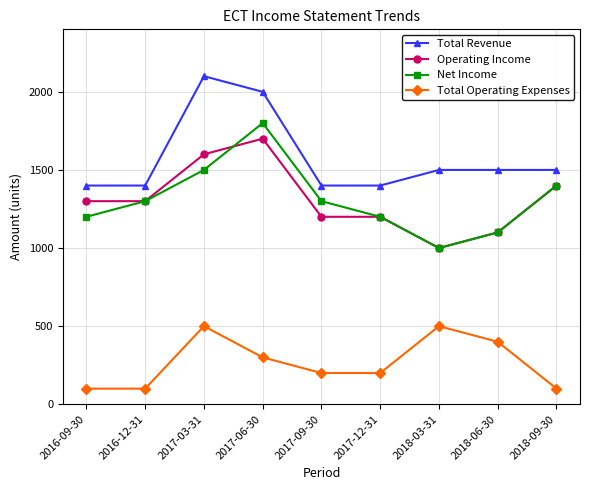

What is the highest value of the Total Revenue series?

2100